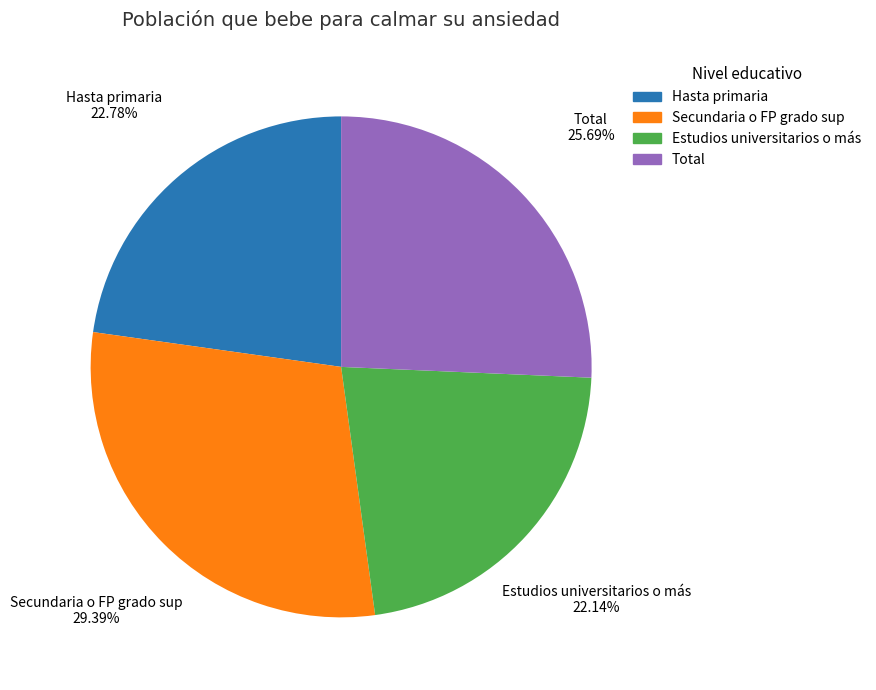

To the nearest percent, what portion does Secundaria o FP grado sup represent?

29%